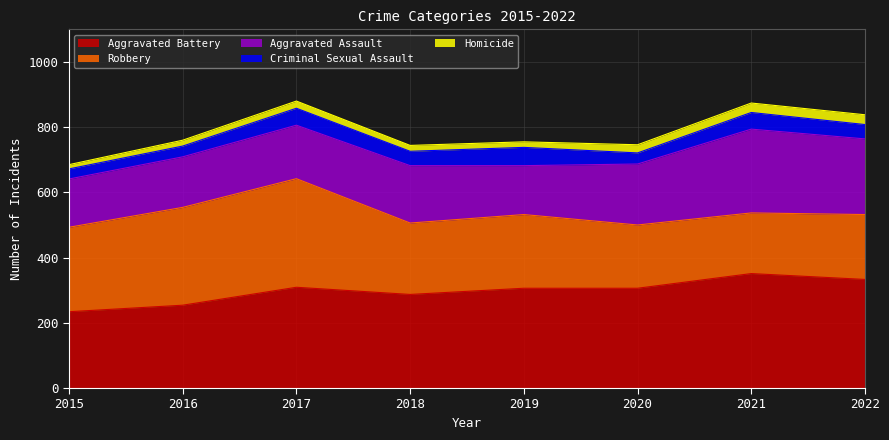

Which series has the largest range (max minus min)?

Robbery